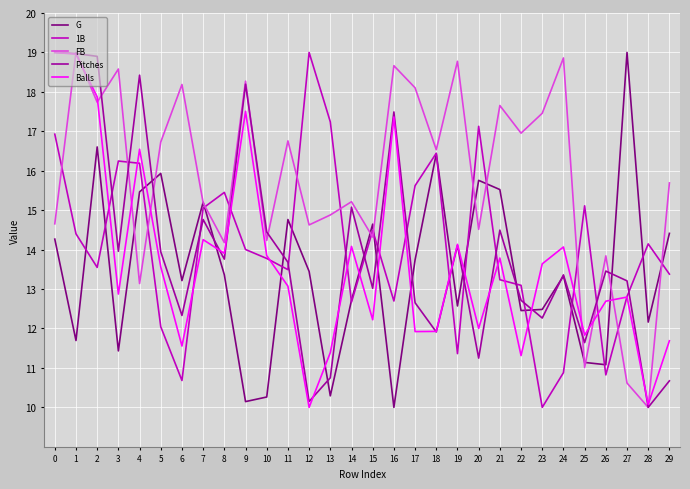

How many values in the 1B series exceed 14?

15